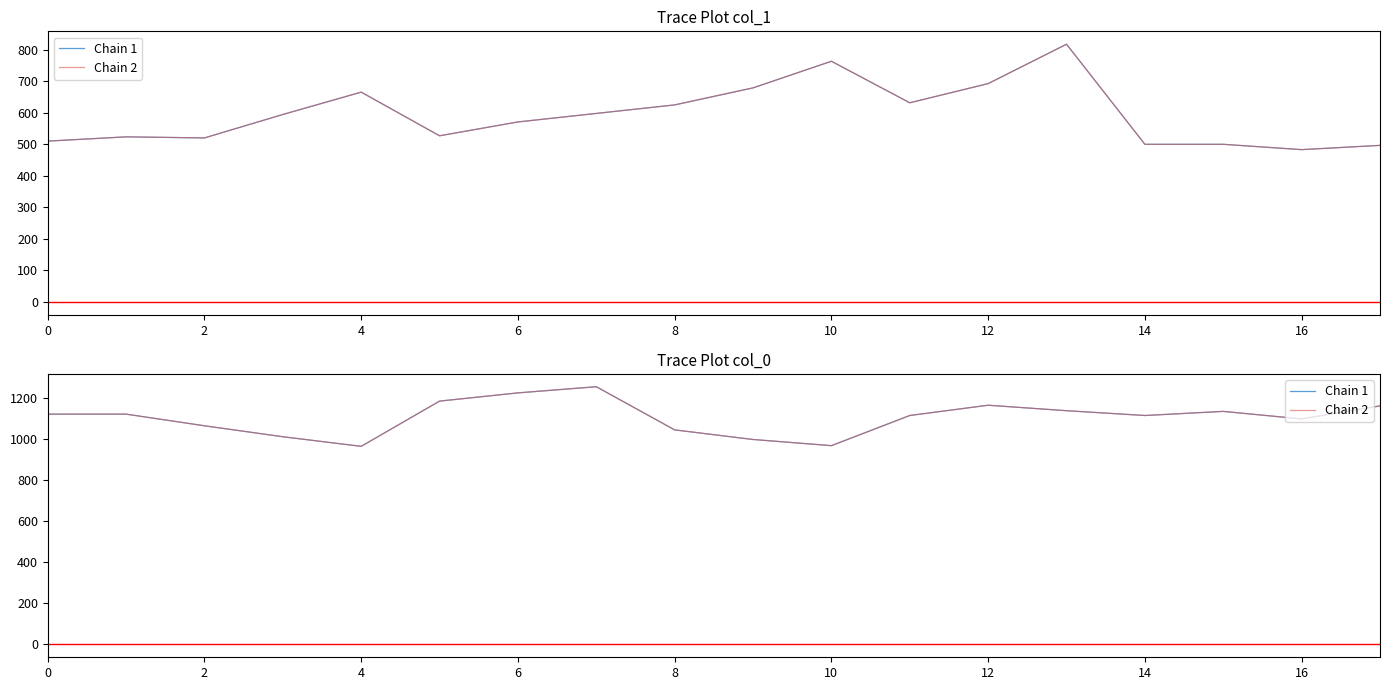

At which label is Chain 2 closest to 1108?

11